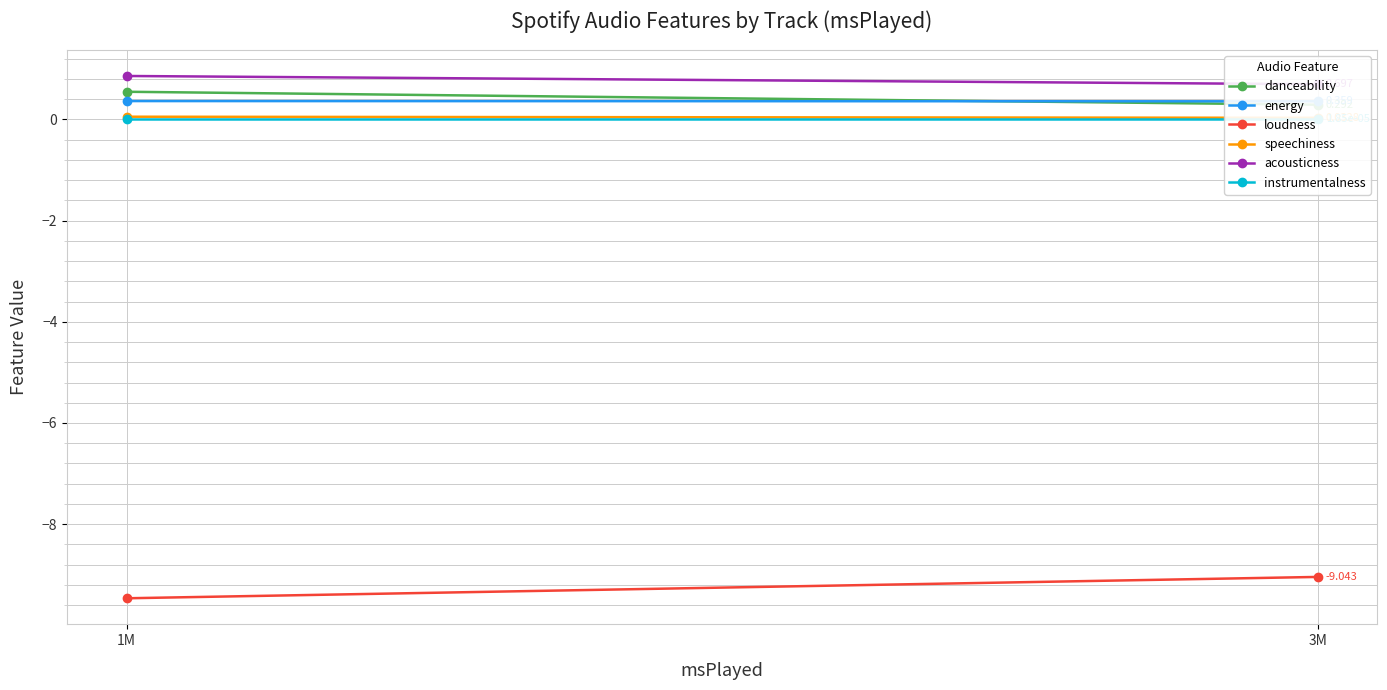

What are all the series names shown in the legend?

danceability, energy, loudness, speechiness, acousticness, instrumentalness